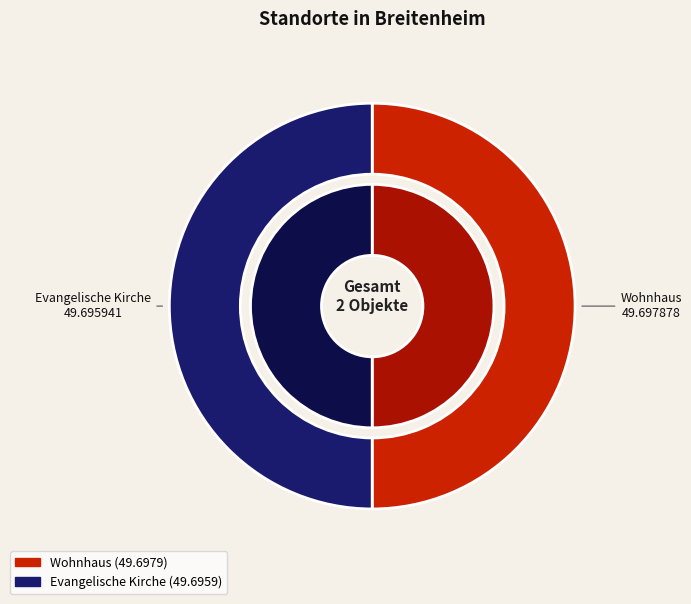

How many segments does this pie chart have?

2